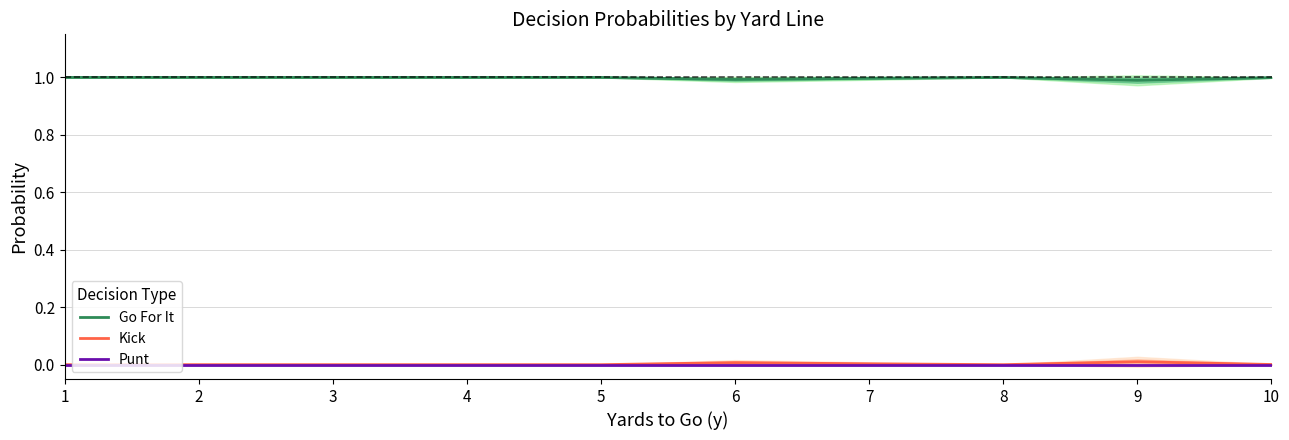

What is the highest value of the Go For It series?

1.0